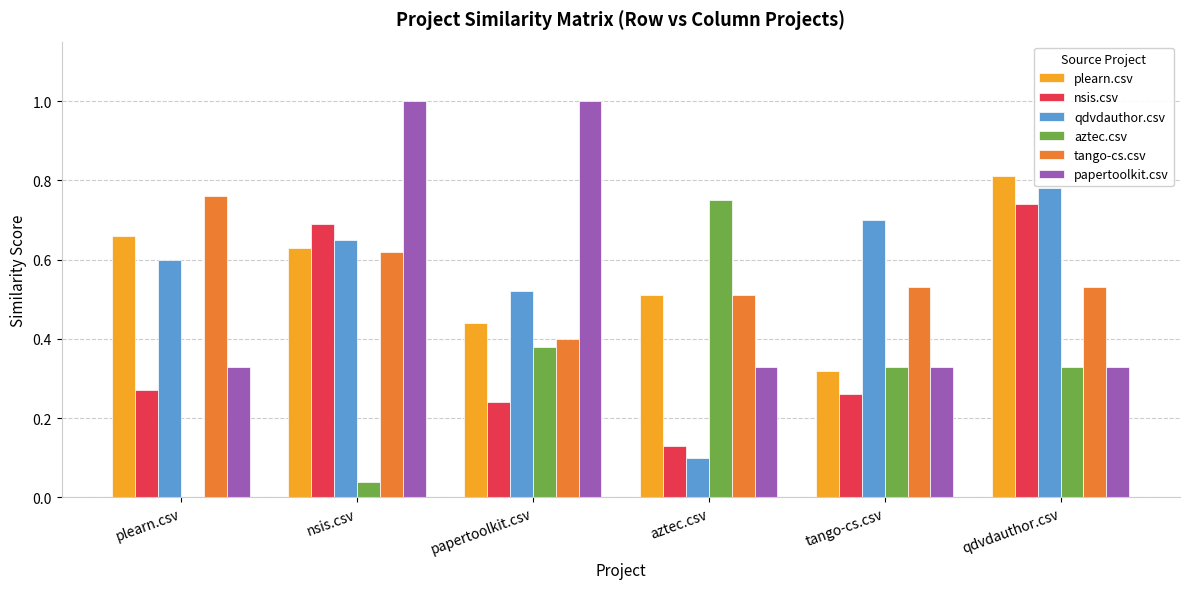

What is the total value across all series at plearn.csv?

2.6